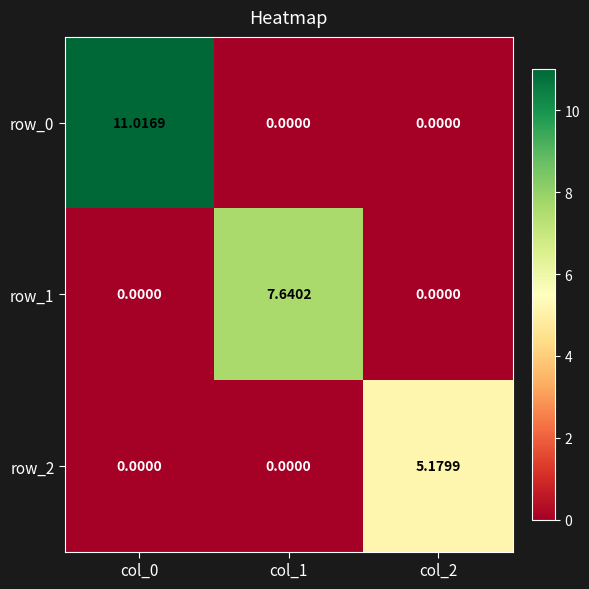

Count the number of data series in this chart.

3